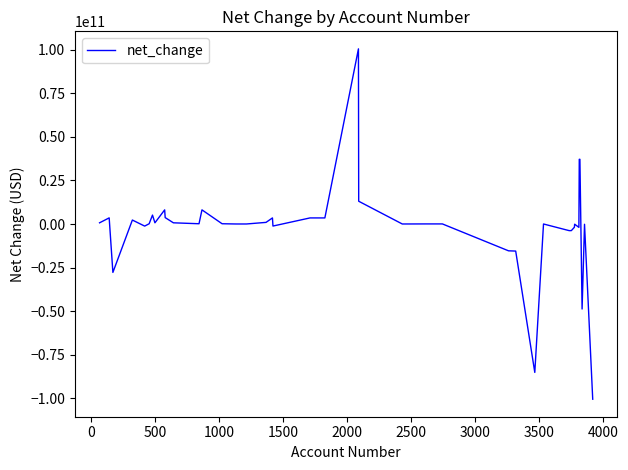

What is the minimum value shown in the chart?

-100514000000